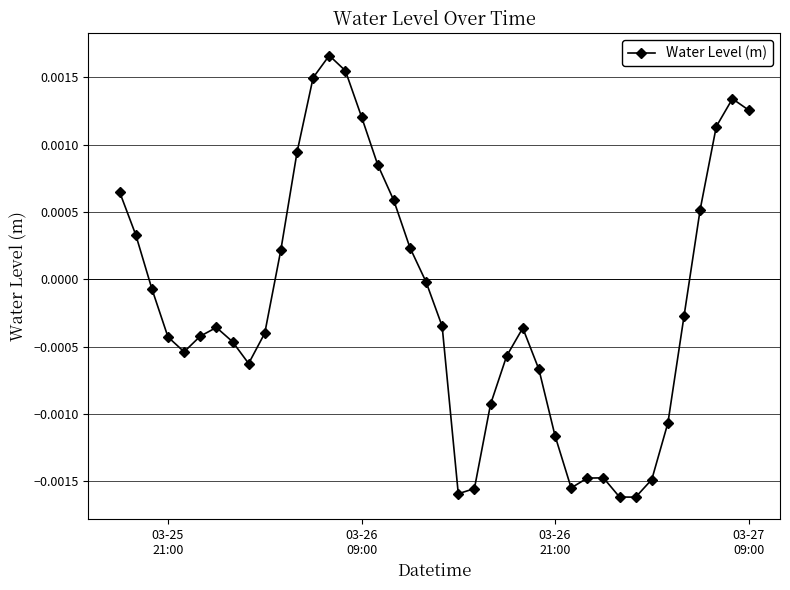

How many points are lower than both their immediate neighbors (excluding endpoints)?

5